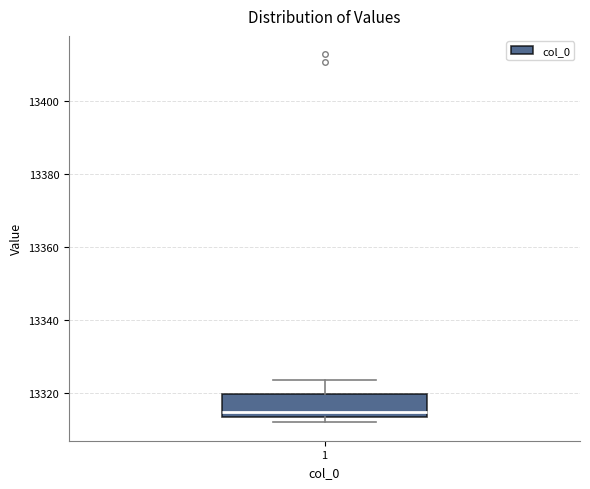

Read this box plot against the y-axis: the position of the median line, the range covered by the box, and the ends of both whiskers. The values are not printed on the chart, so give them approximately, as read against the axis.

median 13314 (just above the box's lower edge), box 13314 to 13320, whiskers 13312 to 13324